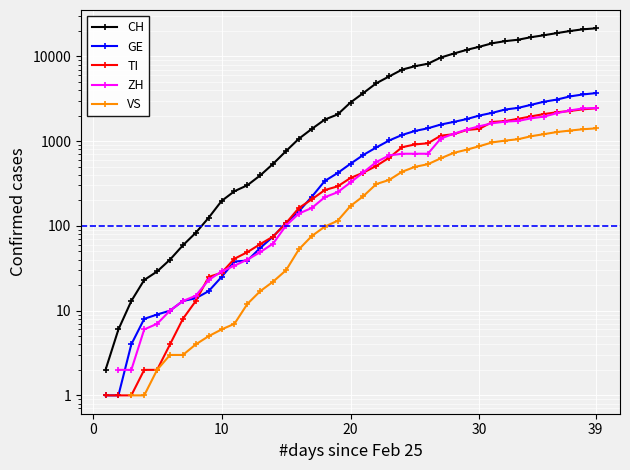

How many data points in CH are less than 2862?

19